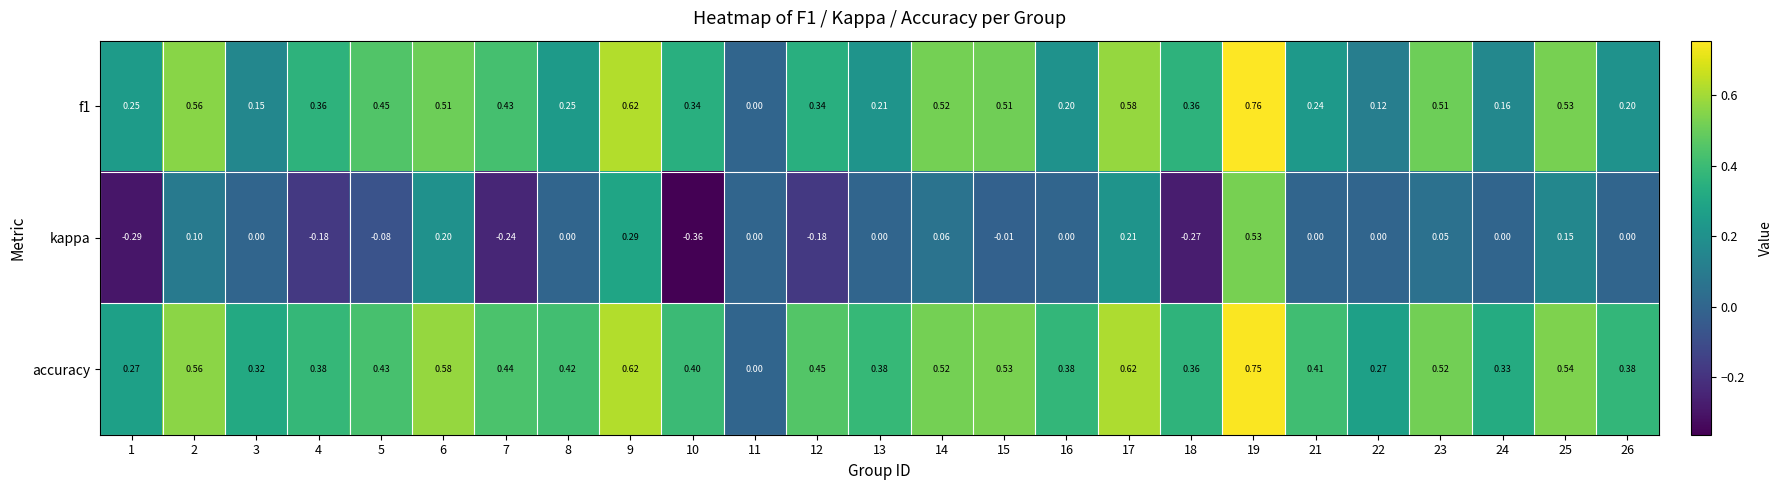

Is the value of f1 at 11 greater than the value of accuracy at 26?

No